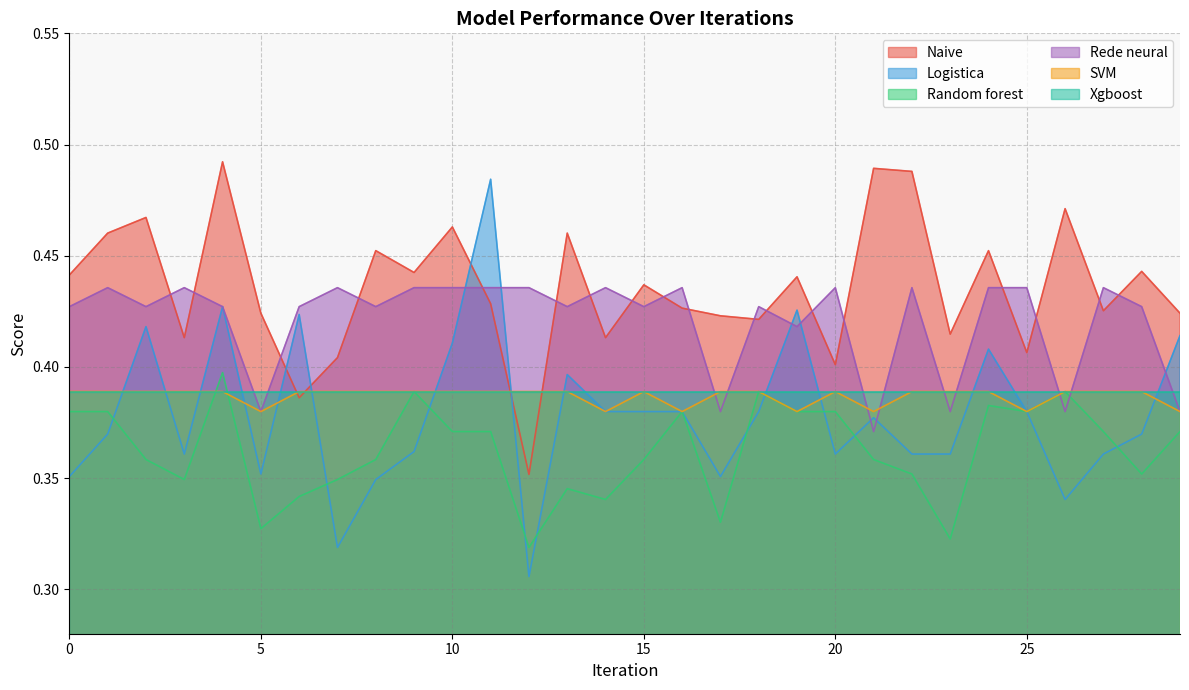

Read the Random forest value at 11.

0.4